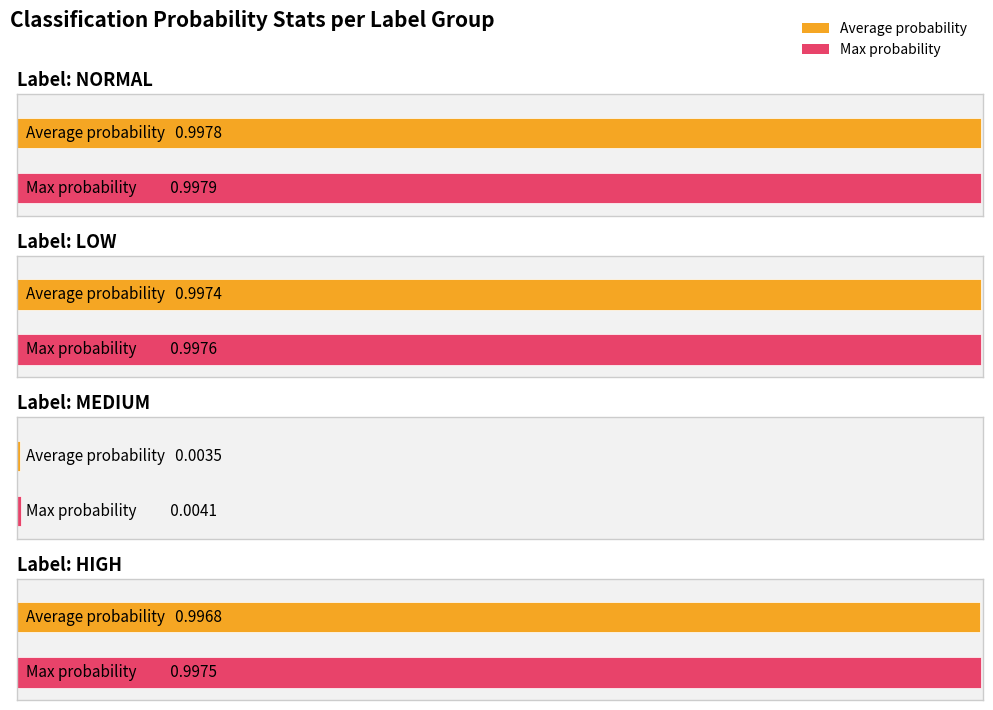

What is the value of the normal bar at the 5th from the left?

1.0